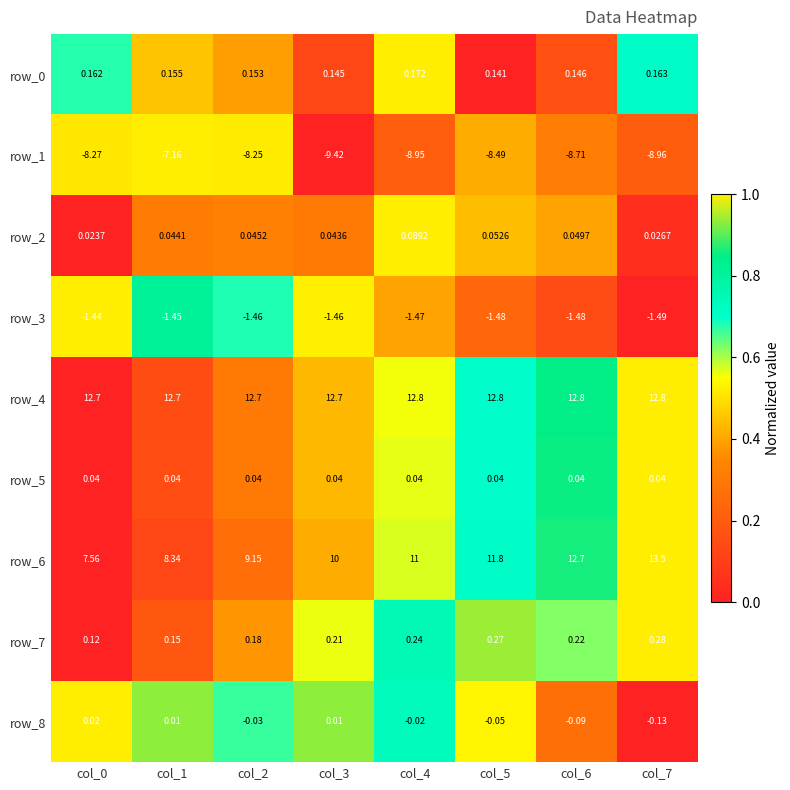

Is the value of row_0 at col_6 greater than the value of row_8 at col_2?

Yes